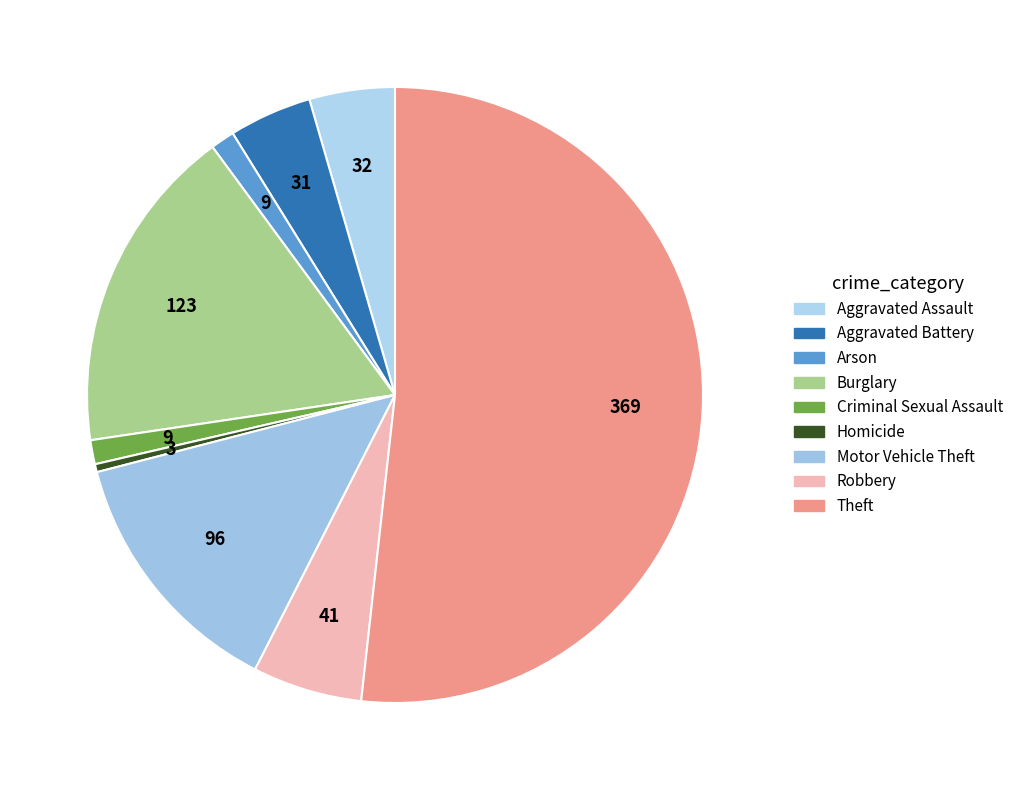

Count the number of slices in the pie.

9